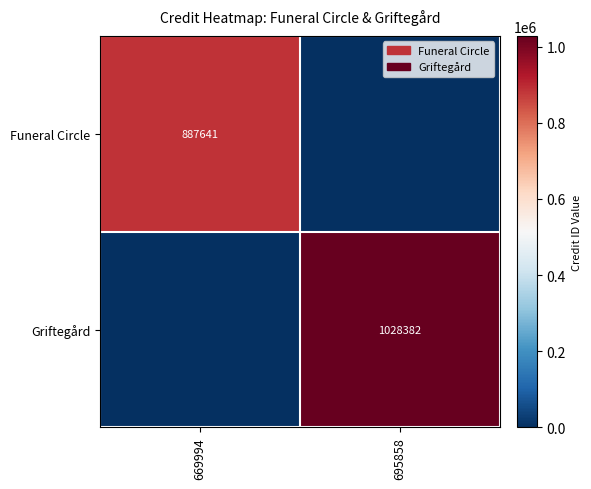

What is the maximum value shown in the chart?

1028382